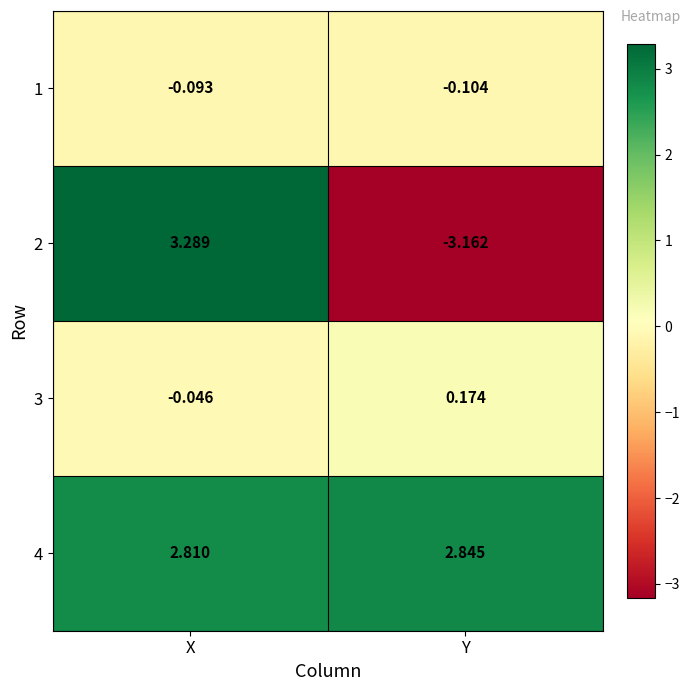

Which category has the lowest value across all series?

Y